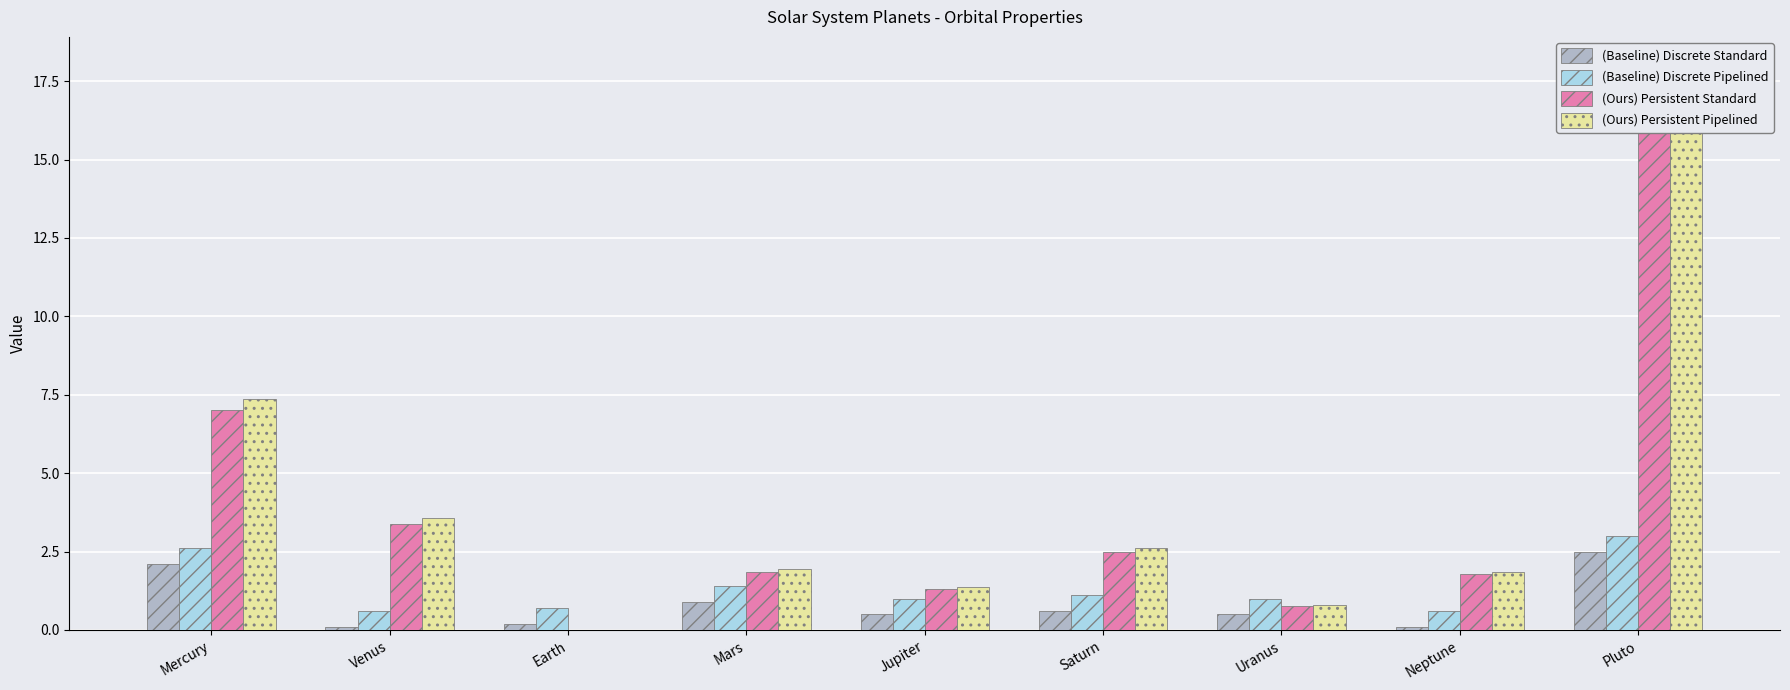

At how many categories does at least one series exceed 0?

9